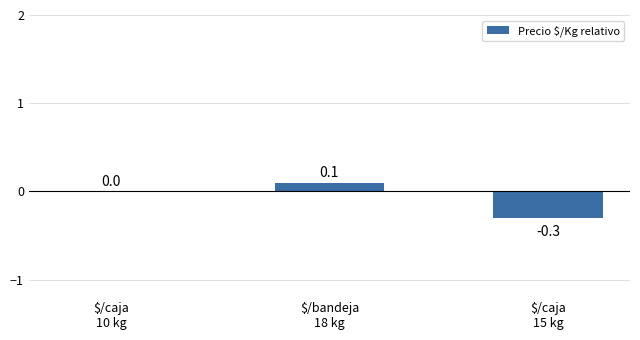

Count the values in the range 0 to 1.

2